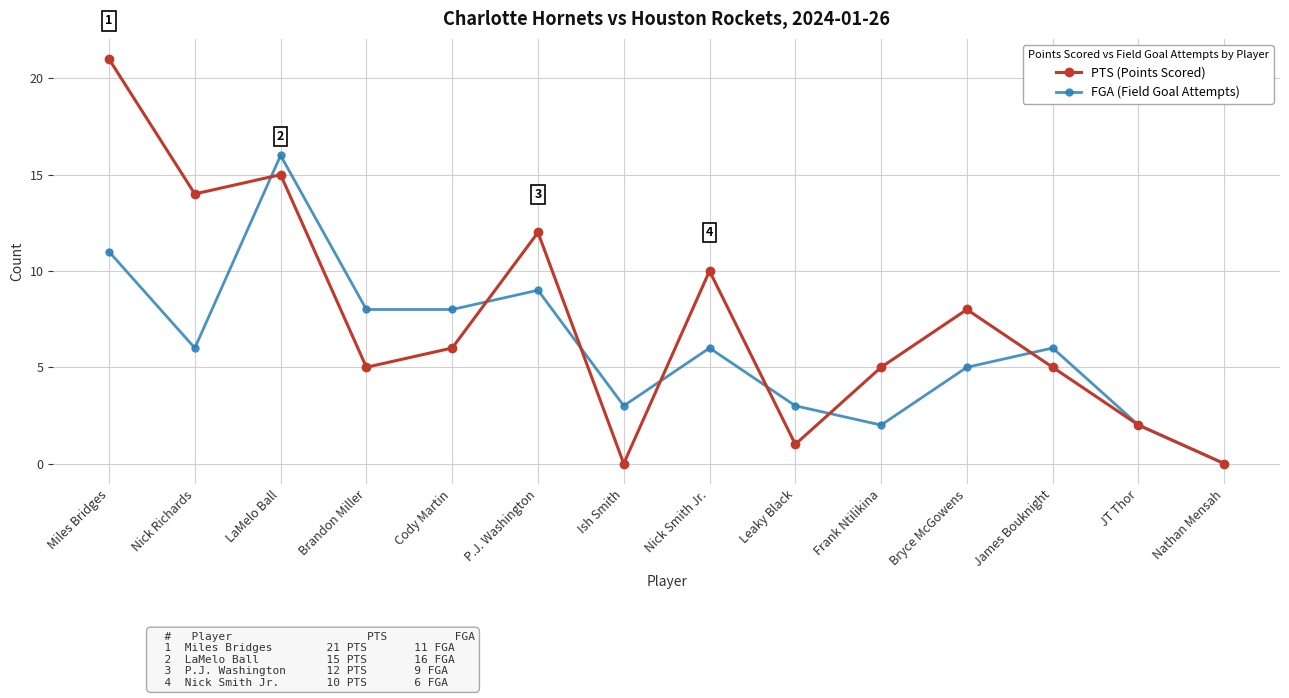

Is it true that FGA (Field Goal Attempts) equals 5 at Bryce McGowens?

True